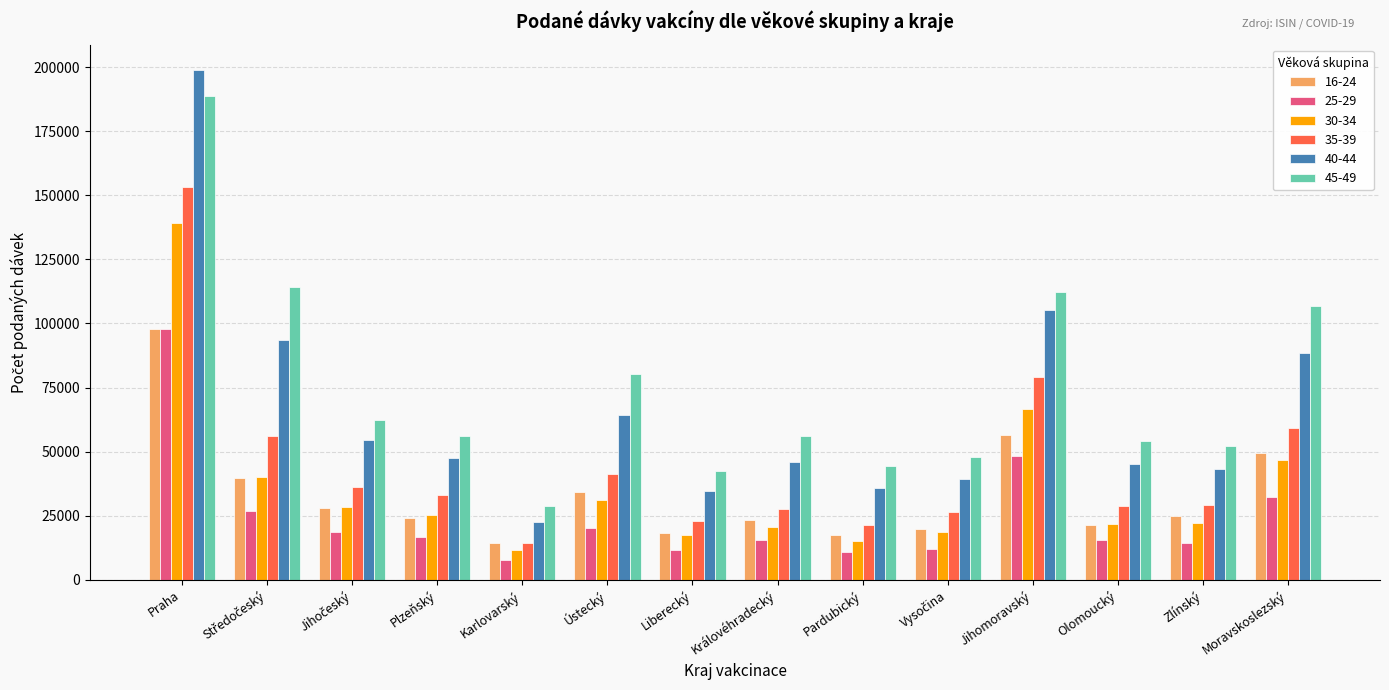

Which series has the largest total across all categories?

45-49